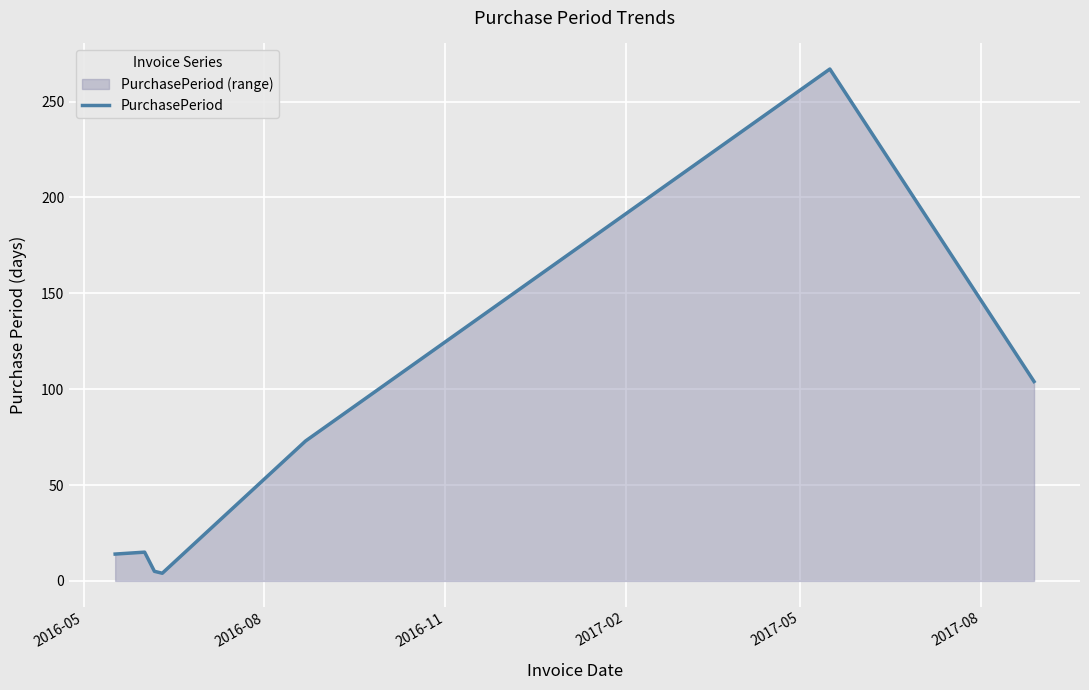

What is the greatest value displayed?

267